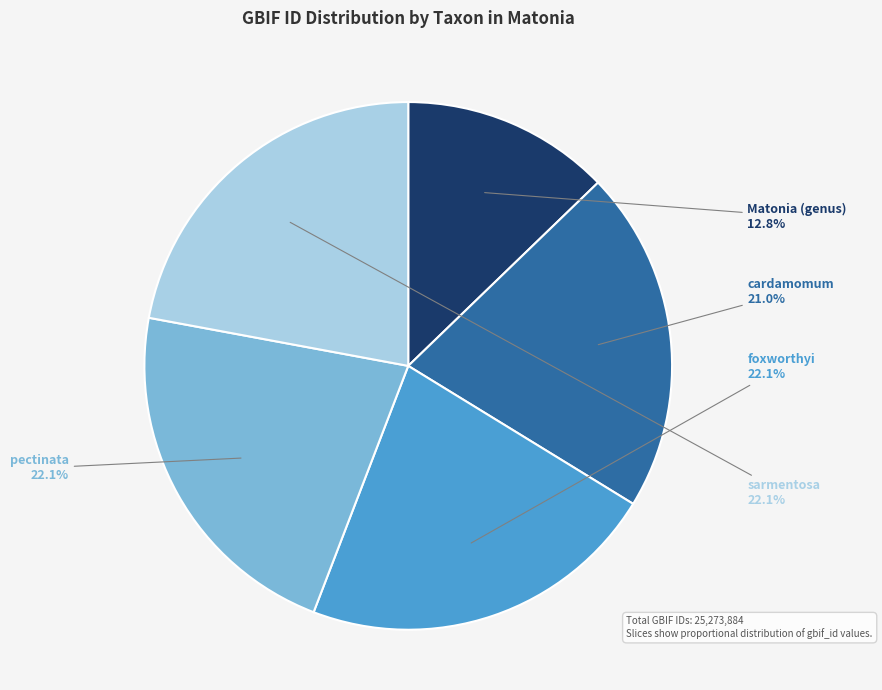

Which category has the smallest portion of the pie?

Matonia (genus)